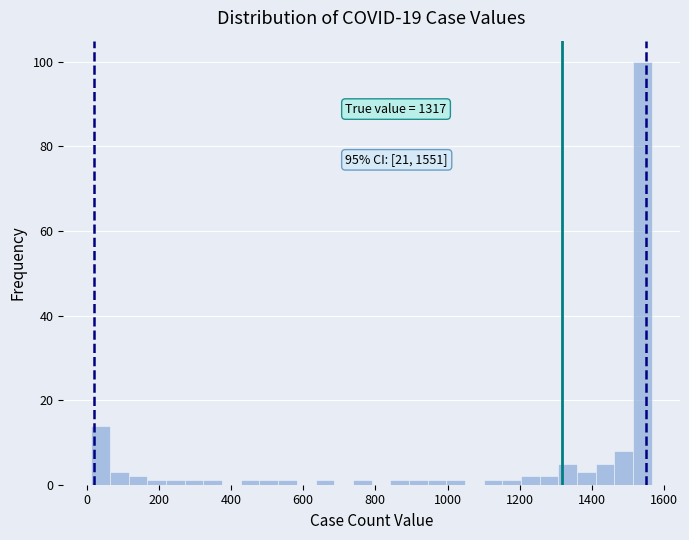

Read against the x-axis, roughly where is the centre of the tallest bar?

1540